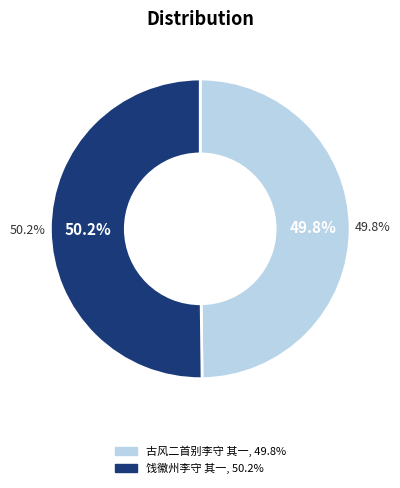

Does any single category account for the majority?

Yes